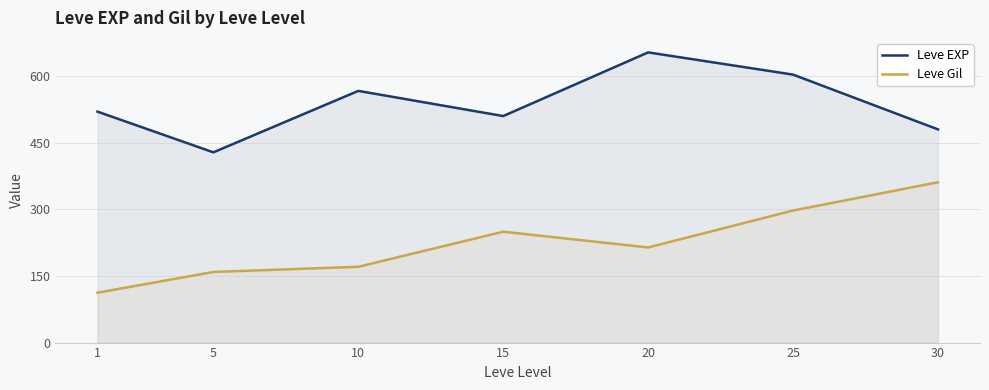

Is the value of Leve Gil at 15 greater than the value of Leve EXP at 20?

No